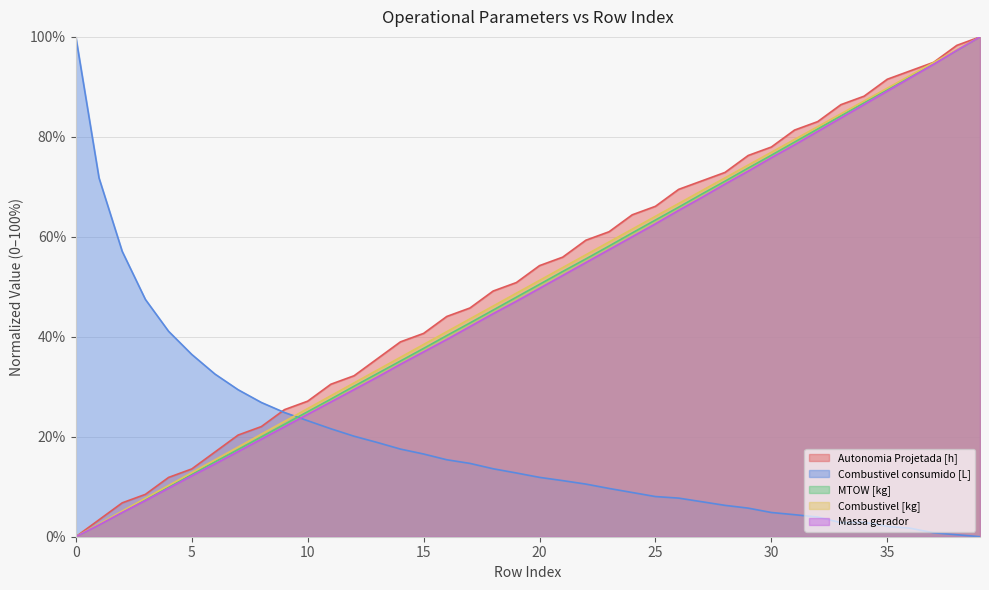

Reading right to left, what are all the values shown in this chart?

Autonomia Projetada [h]: 100.0	98.3	94.9	93.2	91.5	88.1	86.4	83.1	81.4	78.0	76.3	72.9	71.2	69.5	66.1	64.4	61.0	59.3	55.9	54.2	50.8	49.2	45.8	44.1	40.7	39.0	35.6	32.2	30.5	27.1	25.4	22.0	20.3	16.9	13.6	11.9	8.5	6.8	3.4	0.0
Combustivel consumido [L]: 0.0	0.4	0.8	1.7	2.1	2.9	2.8	3.9	4.4	4.8	5.7	6.3	7.0	7.7	8.0	8.8	9.7	10.5	11.2	11.9	12.8	13.6	14.7	15.4	16.5	17.5	18.9	20.1	21.6	23.2	24.9	26.9	29.4	32.5	36.5	41.1	47.5	57.1	71.8	100.0
MTOW [kg]: 100.0	97.3	94.7	92.1	89.4	86.8	84.2	81.6	79.0	76.3	73.8	71.1	68.6	65.9	63.4	60.8	58.2	55.6	53.1	50.5	47.9	45.3	42.8	40.2	37.7	35.2	32.6	30.1	27.5	25.0	22.5	20.0	17.4	15.0	12.5	9.9	7.5	4.9	2.5	0.0
Combustivel [kg]: 100.0	97.4	94.9	92.3	89.7	87.2	84.6	82.1	79.5	76.9	74.4	71.8	69.2	66.7	64.1	61.5	59.0	56.4	53.8	51.3	48.7	46.2	43.6	41.0	38.5	35.9	33.3	30.8	28.2	25.6	23.1	20.5	17.9	15.4	12.8	10.3	7.7	5.1	2.6	0.0
Massa gerador: 100.0	97.3	94.5	91.8	89.2	86.5	83.8	81.1	78.4	75.8	73.1	70.6	67.9	65.3	62.6	60.0	57.4	54.9	52.3	49.7	47.1	44.6	42.0	39.5	37.0	34.5	31.9	29.4	27.0	24.5	22.0	19.5	17.0	14.6	12.2	9.7	7.2	4.9	2.4	0.0